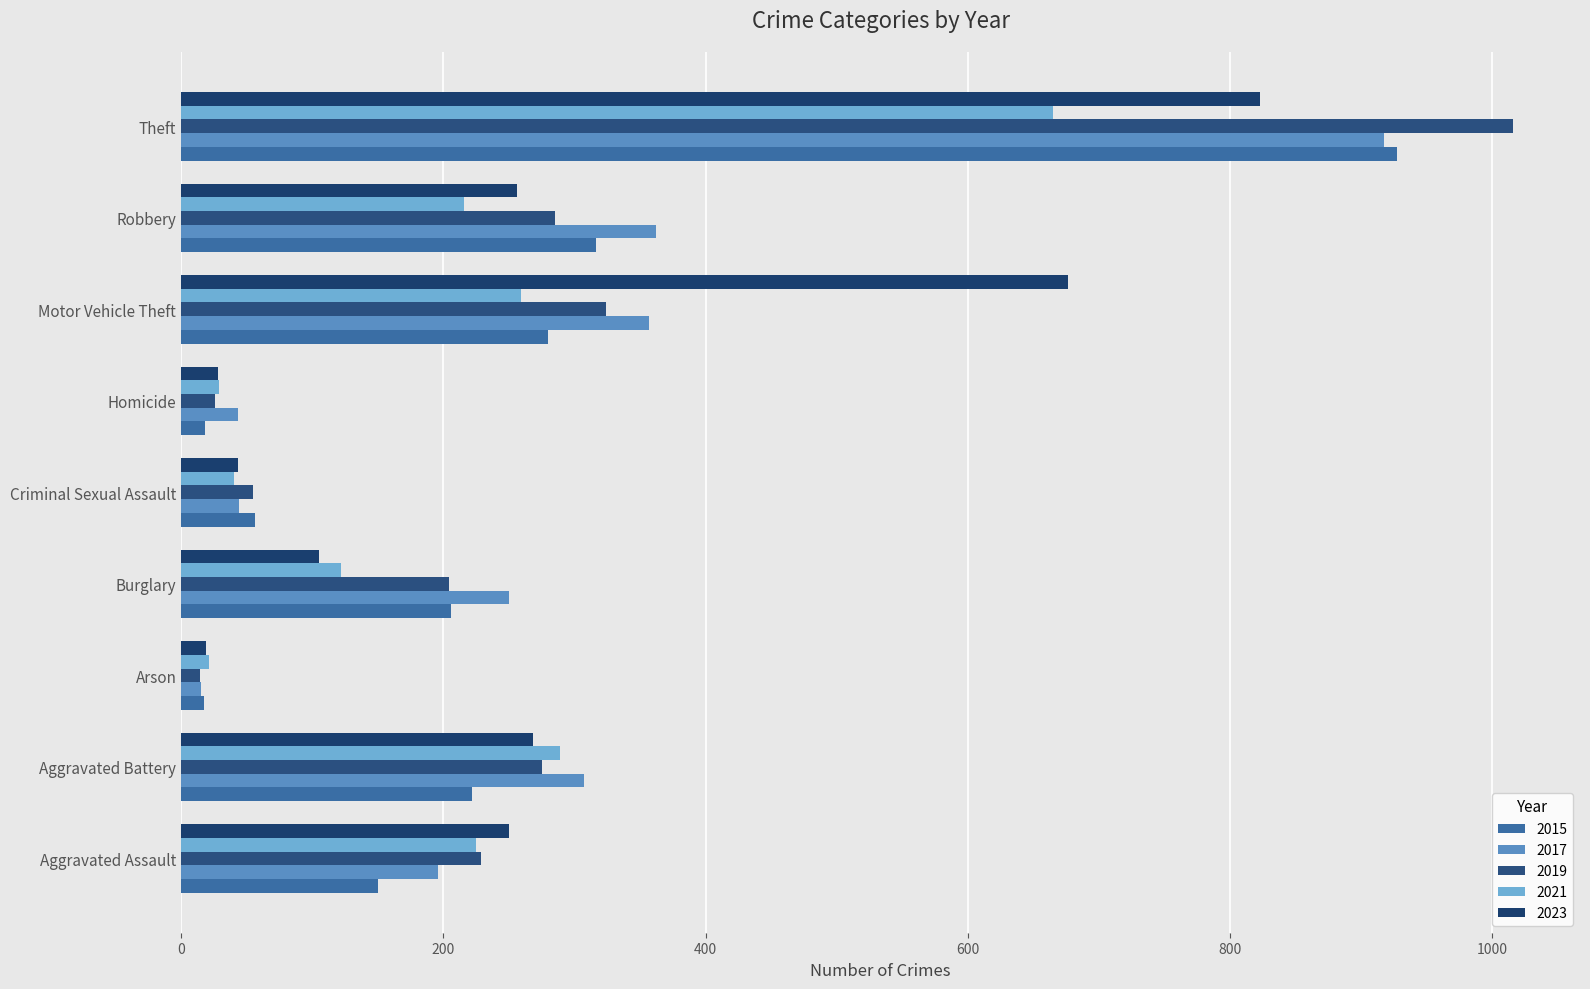

The 2015 series shows 25 at Arson. True or false?

False